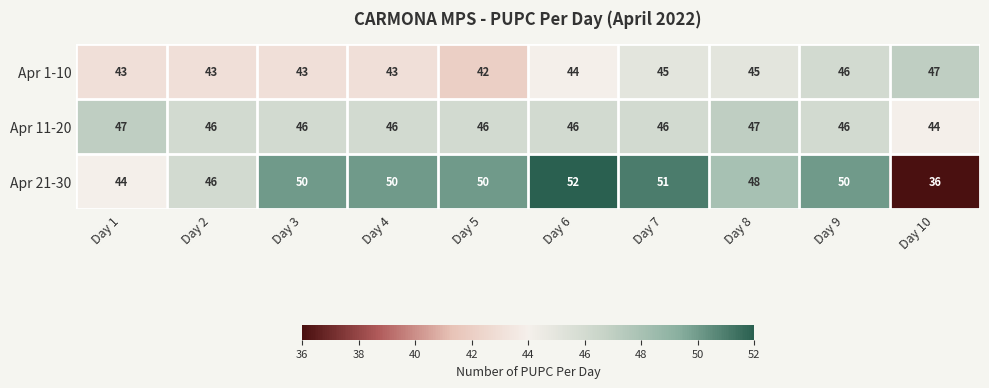

Which category has the highest value across all series?

Day 6